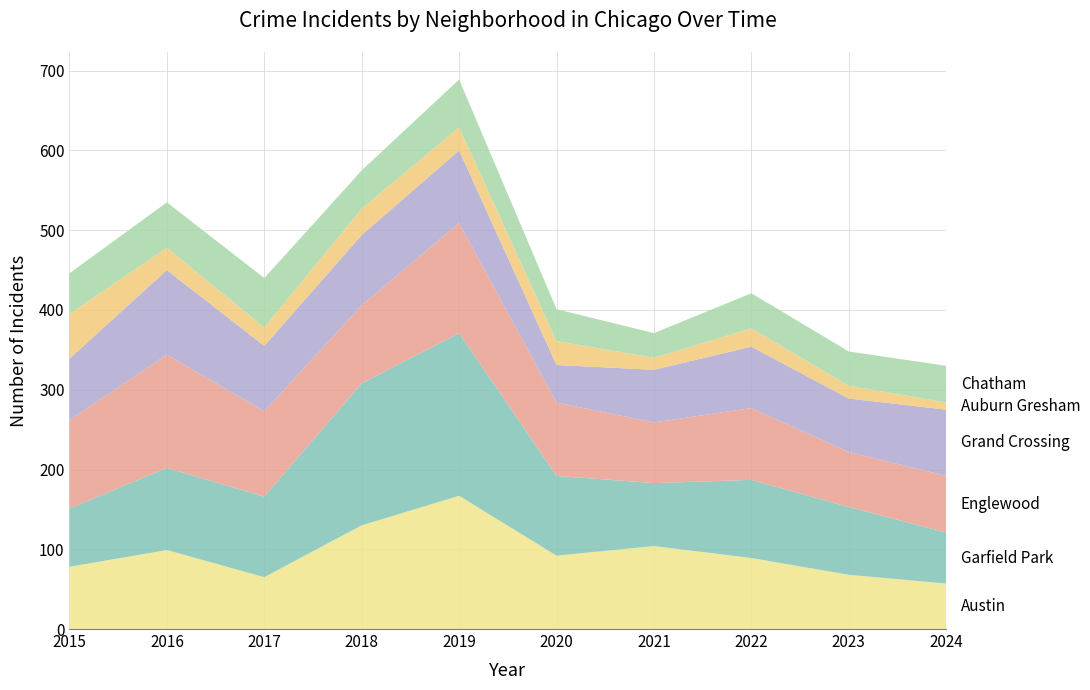

Reading left to right, what are all the values shown in this chart?

Austin: 2015=78	2016=99	2017=65	2018=130	2019=167	2020=92	2021=104	2022=89	2023=68	2024=57
Garfield Park: 2015=73	2016=103	2017=101	2018=178	2019=204	2020=100	2021=79	2022=98	2023=85	2024=64
Englewood: 2015=111	2016=142	2017=107	2018=98	2019=138	2020=92	2021=76	2022=90	2023=69	2024=71
Grand Crossing: 2015=77	2016=106	2017=82	2018=88	2019=91	2020=47	2021=66	2022=77	2023=67	2024=83
Auburn Gresham: 2015=56	2016=28	2017=23	2018=33	2019=29	2020=30	2021=15	2022=23	2023=16	2024=9
Chatham: 2015=51	2016=57	2017=62	2018=48	2019=60	2020=40	2021=31	2022=44	2023=43	2024=46